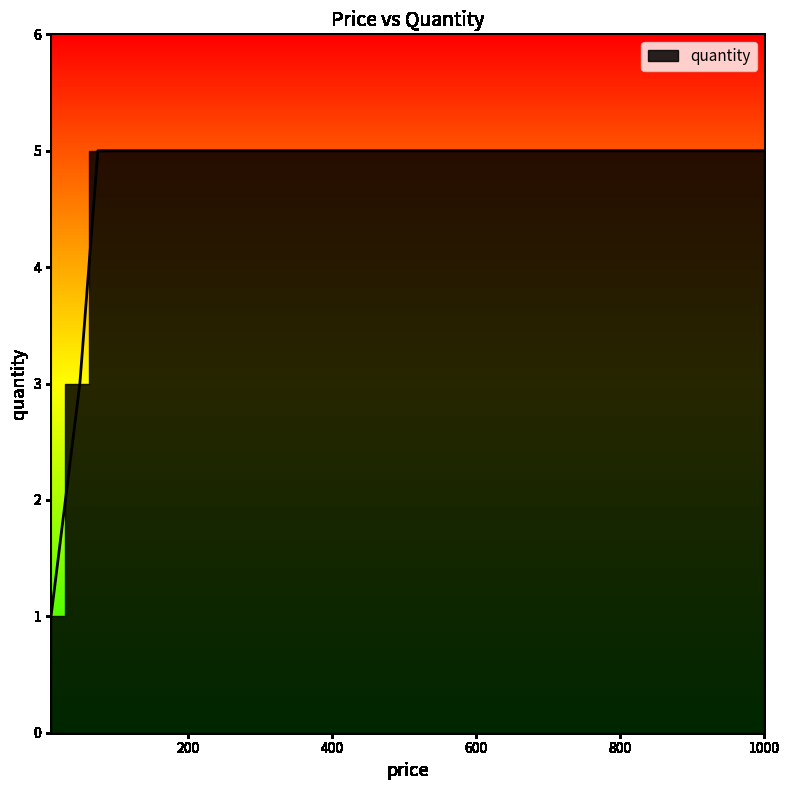

List the labels in order of value, smallest first.

10, 50, 75, 100, 1000